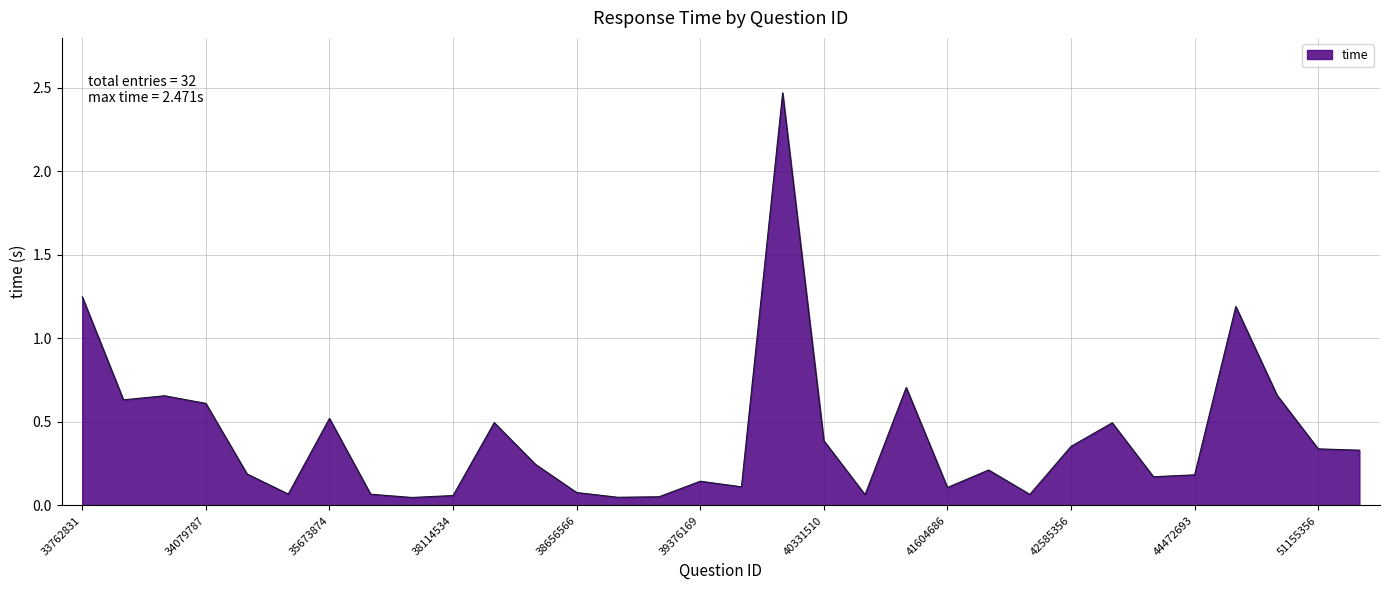

What is the difference between the maximum and minimum values?

2.4